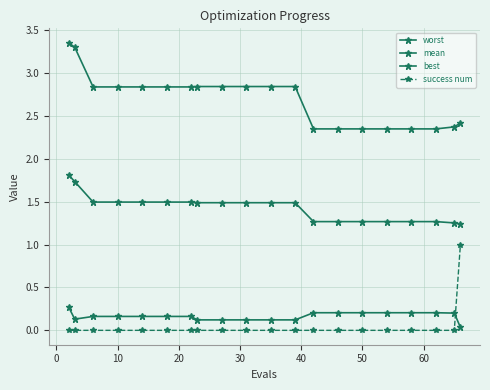

How many data points does each series have?

20